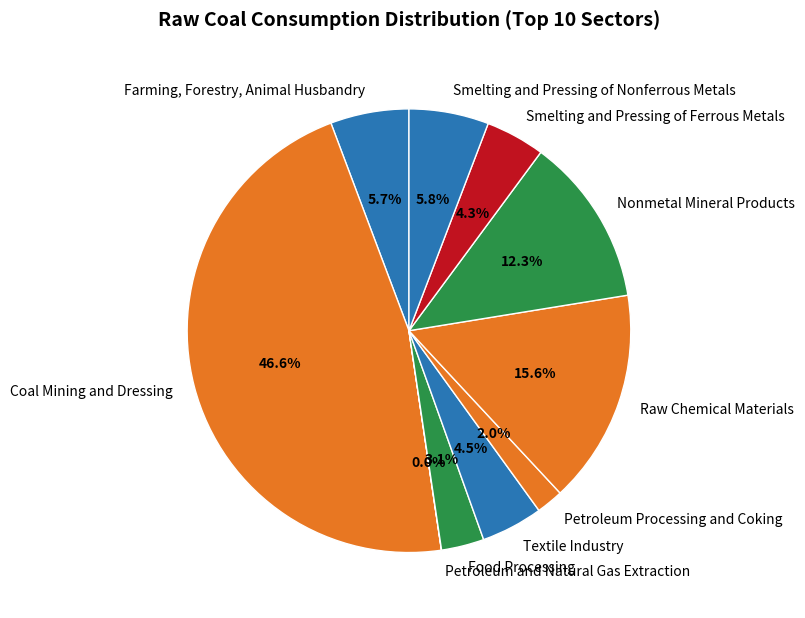

To the nearest percent, what is the average slice percentage?

10%